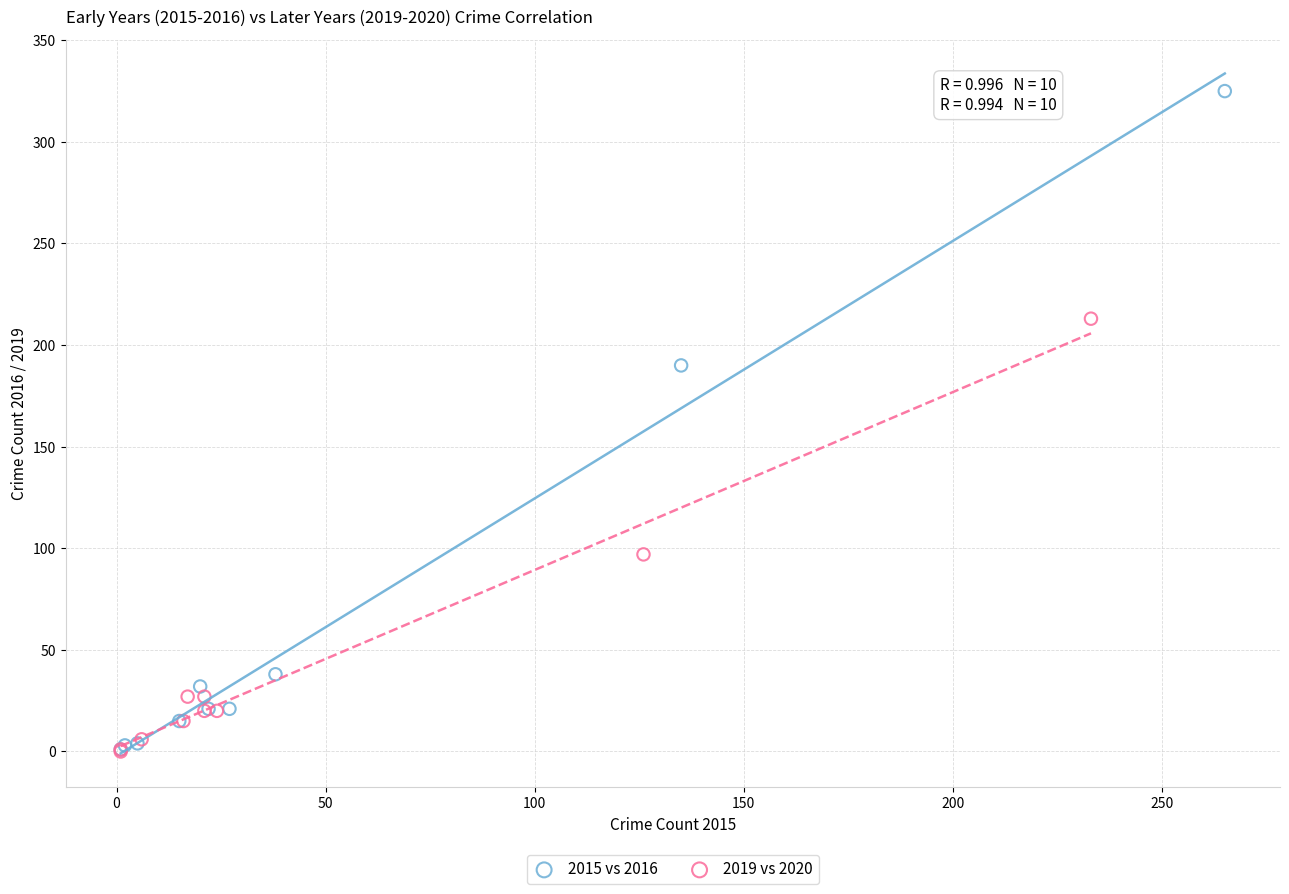

Which series contains the highest Y value?

2015 vs 2016